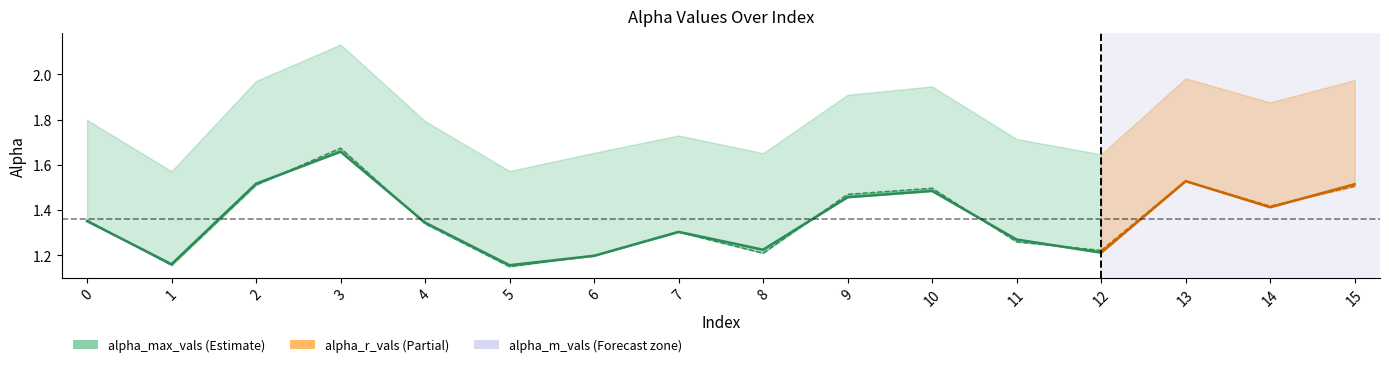

True or false: alpha_m_vals has a value of 0.6 at 0.

False